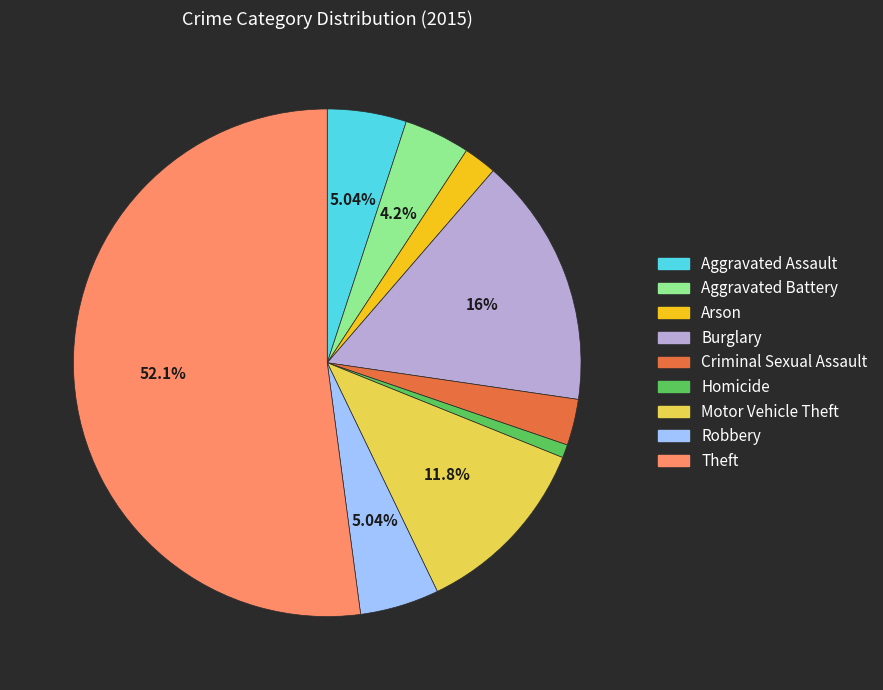

How many slices are in this pie chart?

9